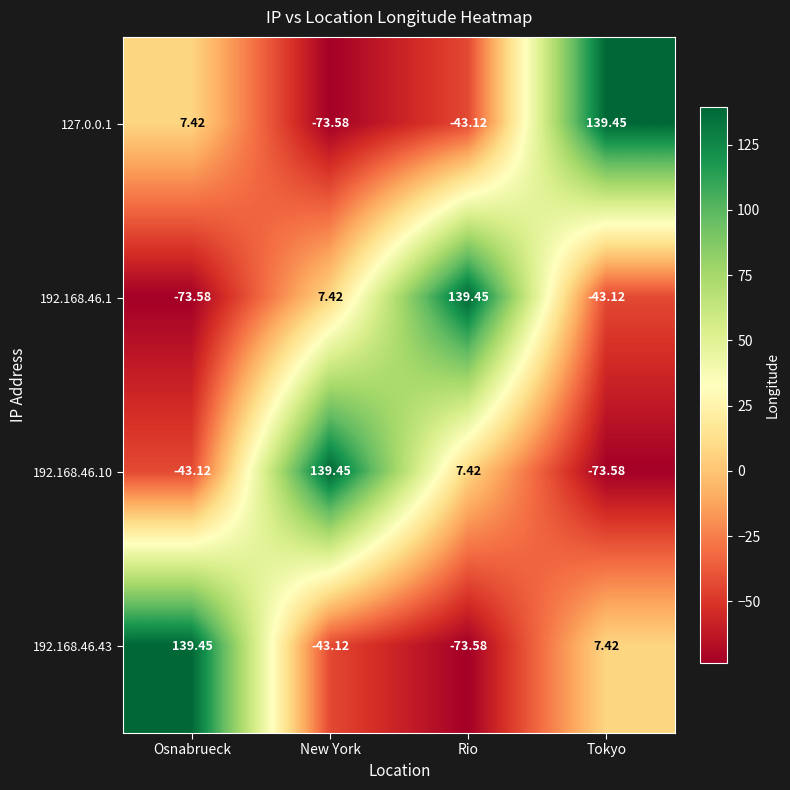

List the labels in order of 127.0.0.1 value, largest first.

Tokyo, Osnabrueck, Rio, New York